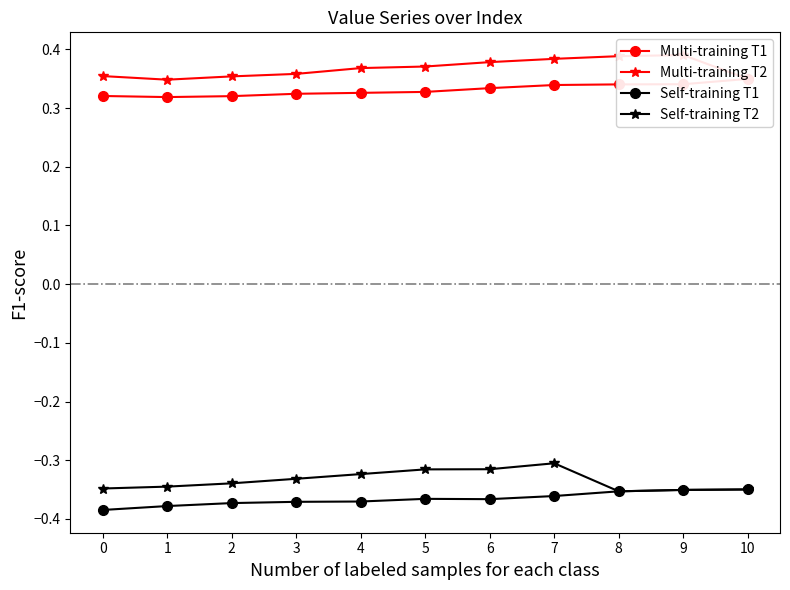

True or false: Self-training T1 has a value of -0.1 at 6.

False